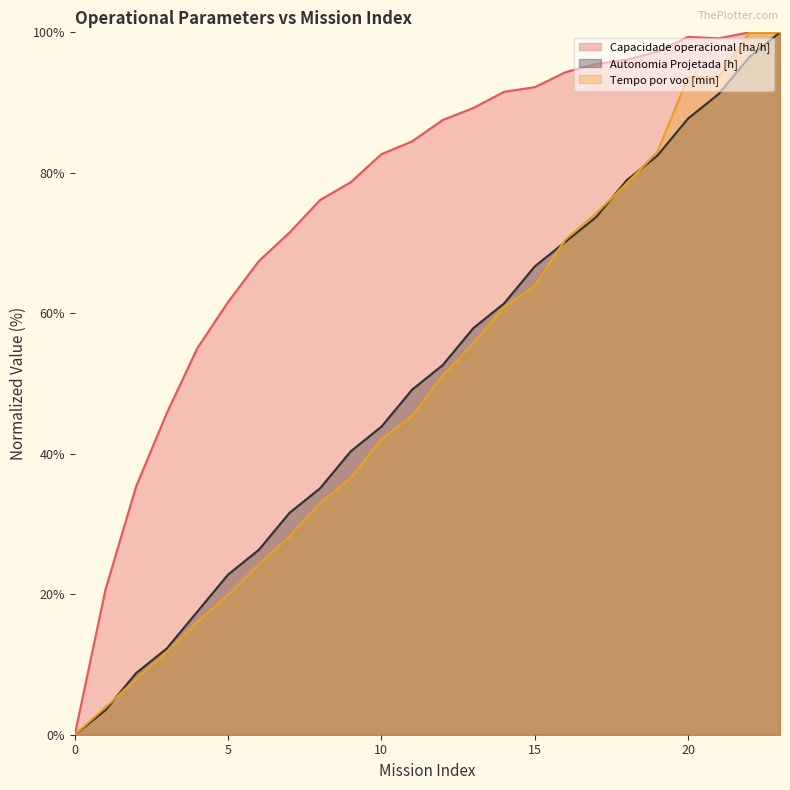

True or false: Tempo por voo [min] and Autonomia Projetada [h] intersect in this chart.

True